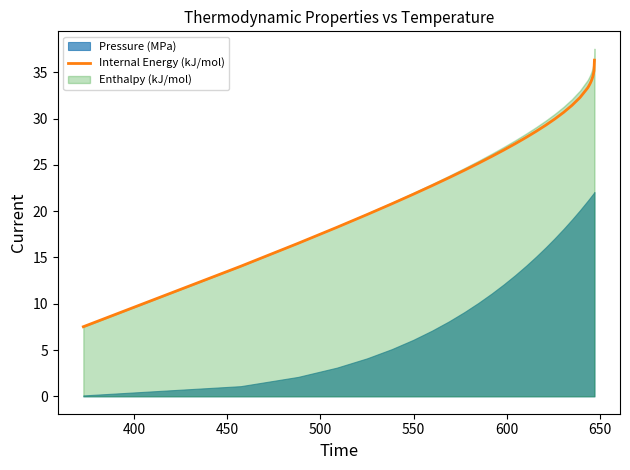

What is the minimum value for Internal Energy (kJ/mol)?

7.5